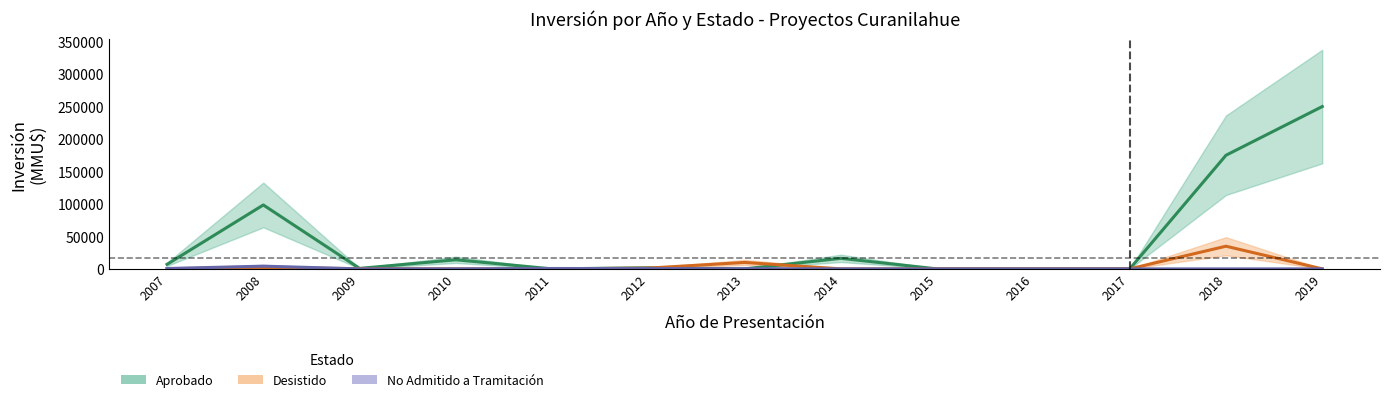

Which series changed the most between 2009 and 2013?

Desistido